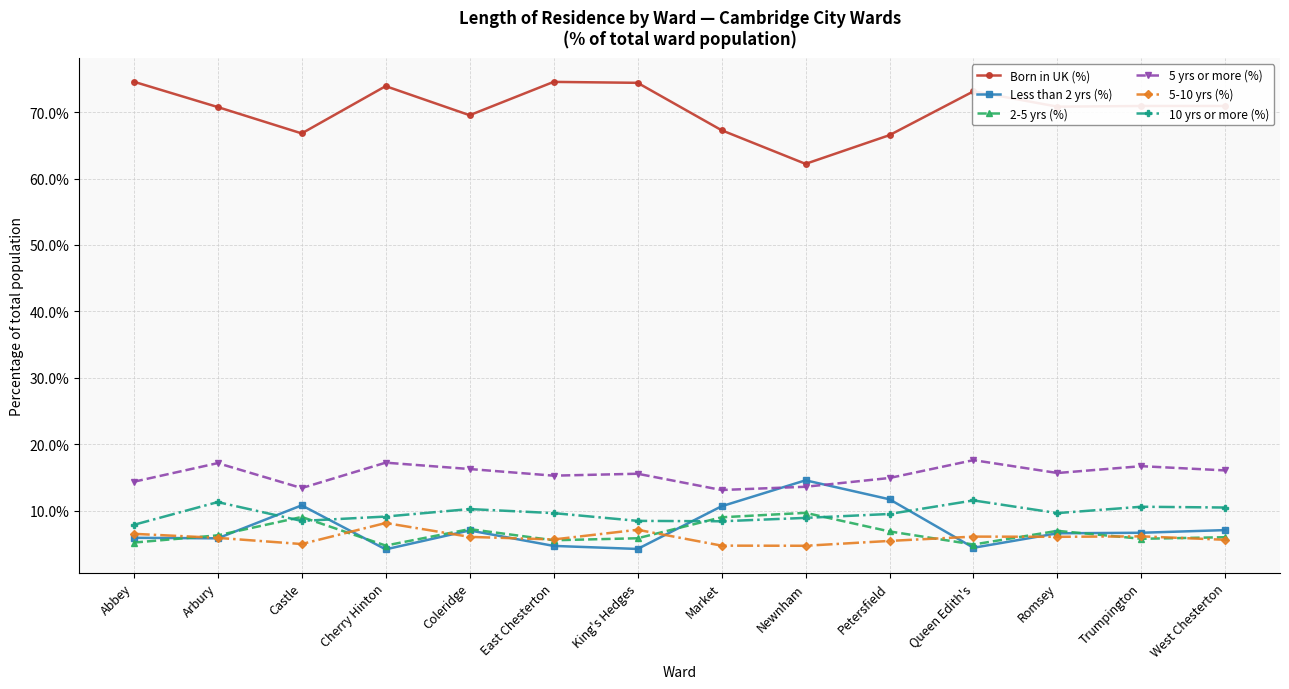

After their last crossing, which series has the higher values: 5-10 yrs (%) or Less than 2 yrs (%)?

Less than 2 yrs (%)